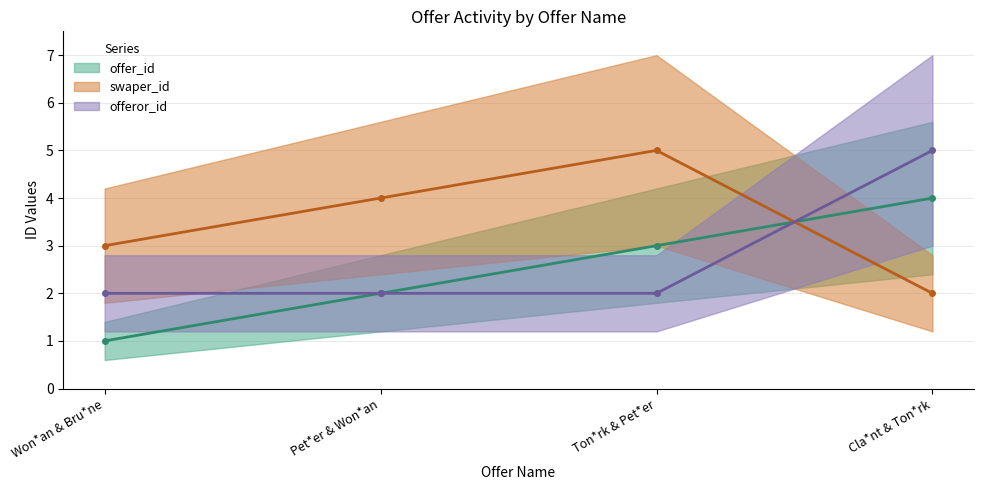

What value does the offeror_id series have at Pet*er & Won*an?

2